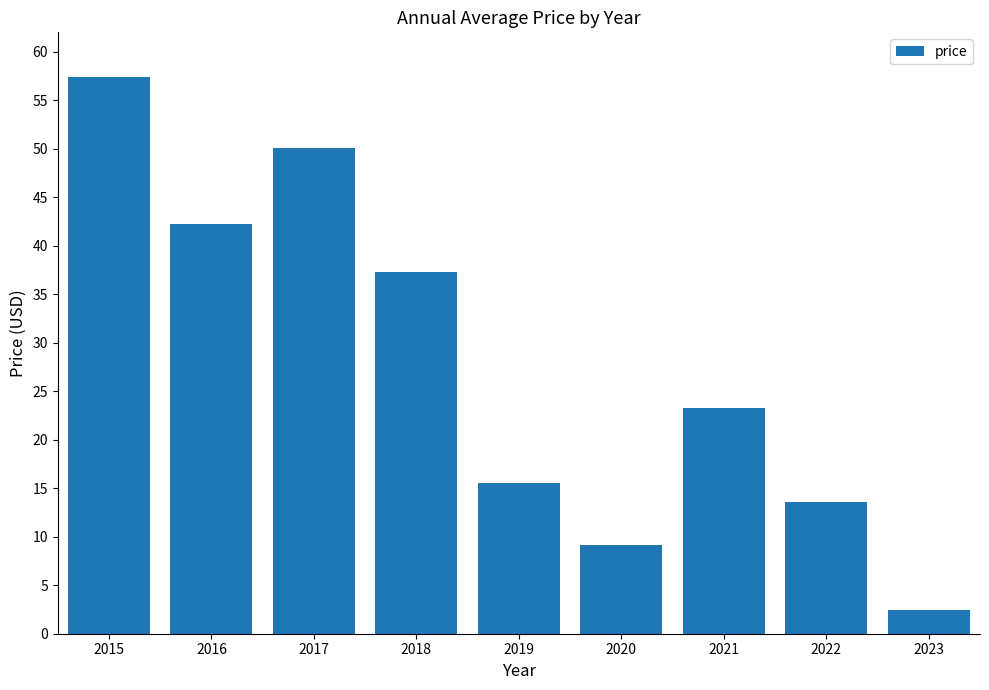

True or false: the data shows 19.0 at 2022.

False